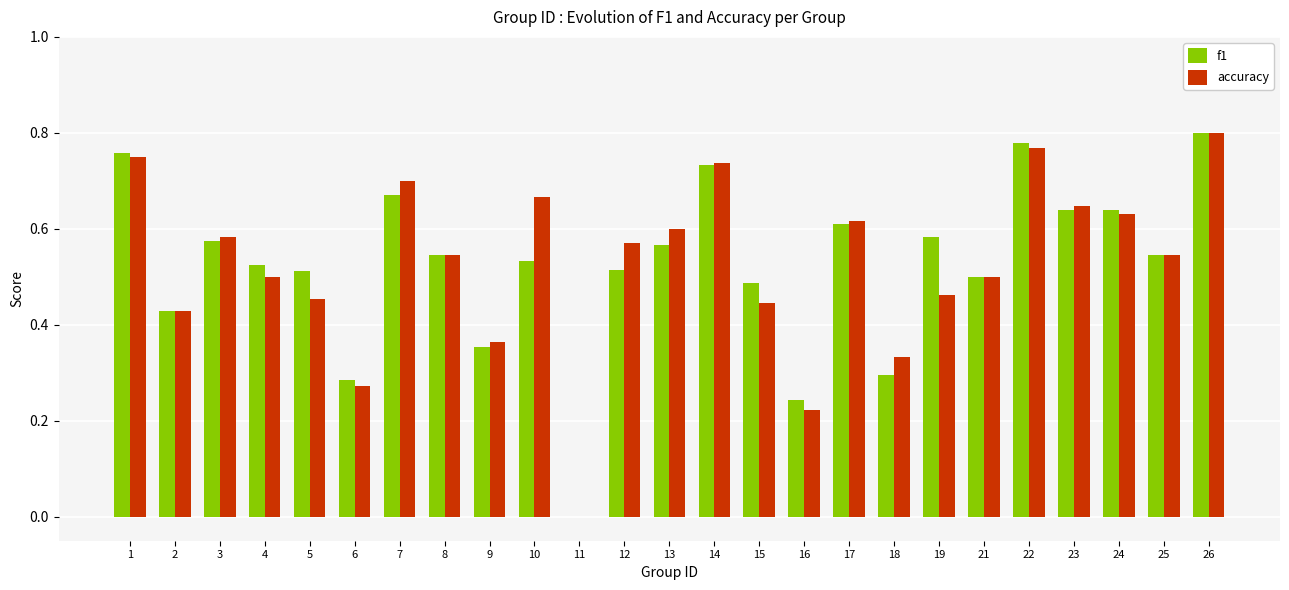

How many distinct data groups are displayed?

2